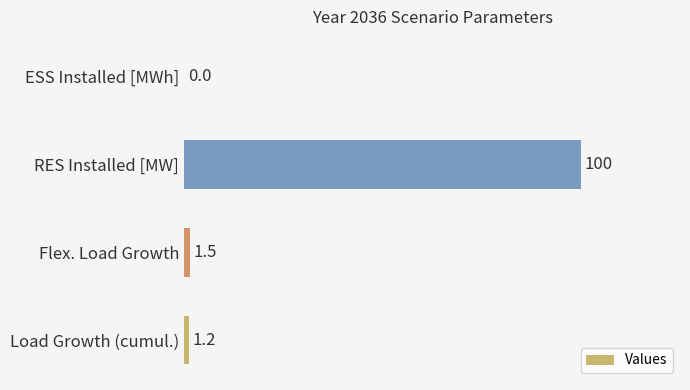

What is the change in value from Load Growth (cumul.) to RES Installed [MW]?

+98.8